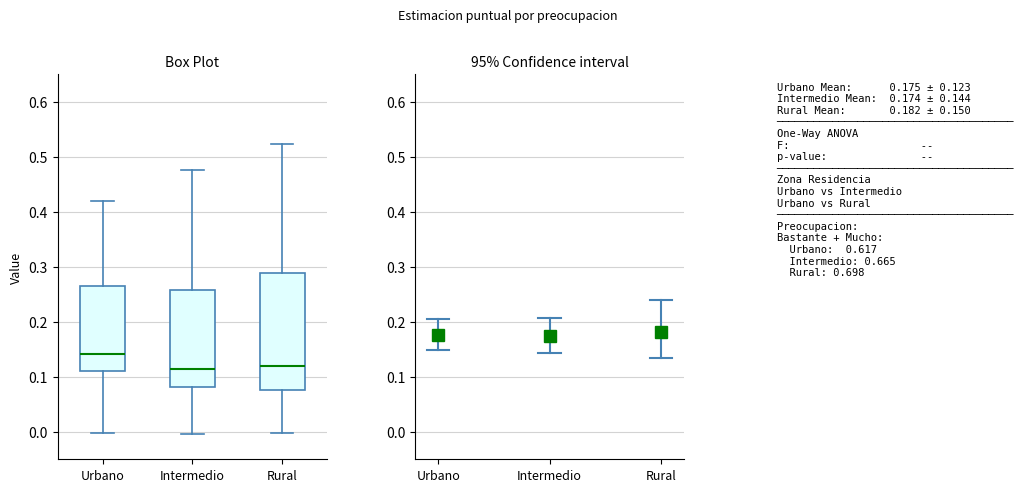

Reading left to right, read every box against the y-axis: the position of its median line, the range the box covers, and the ends of its whiskers. The values are not printed on the chart, so give them approximately, as read against the axis.

Urbano: median 0.14, box 0.11 to 0.27, whiskers 0.00 to 0.42
Intermedio: median 0.11, box 0.08 to 0.26, whiskers 0.00 to 0.48
Rural: median 0.12, box 0.08 to 0.29, whiskers 0.00 to 0.52